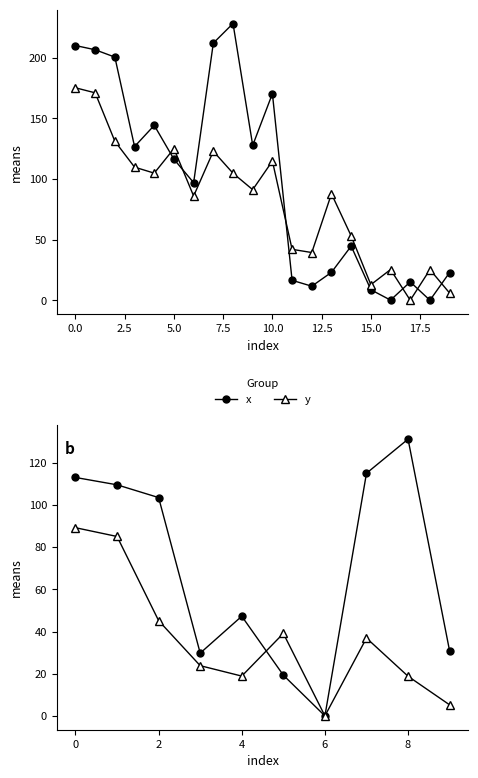

Rank the series by their maximum value, from lowest to highest.

y, x